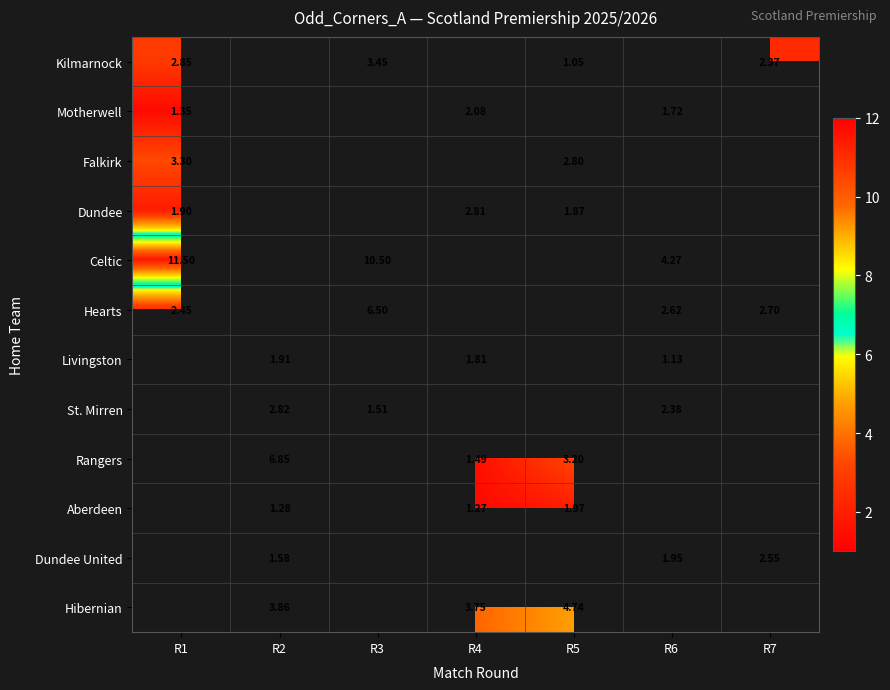

Count the number of data series in this chart.

12